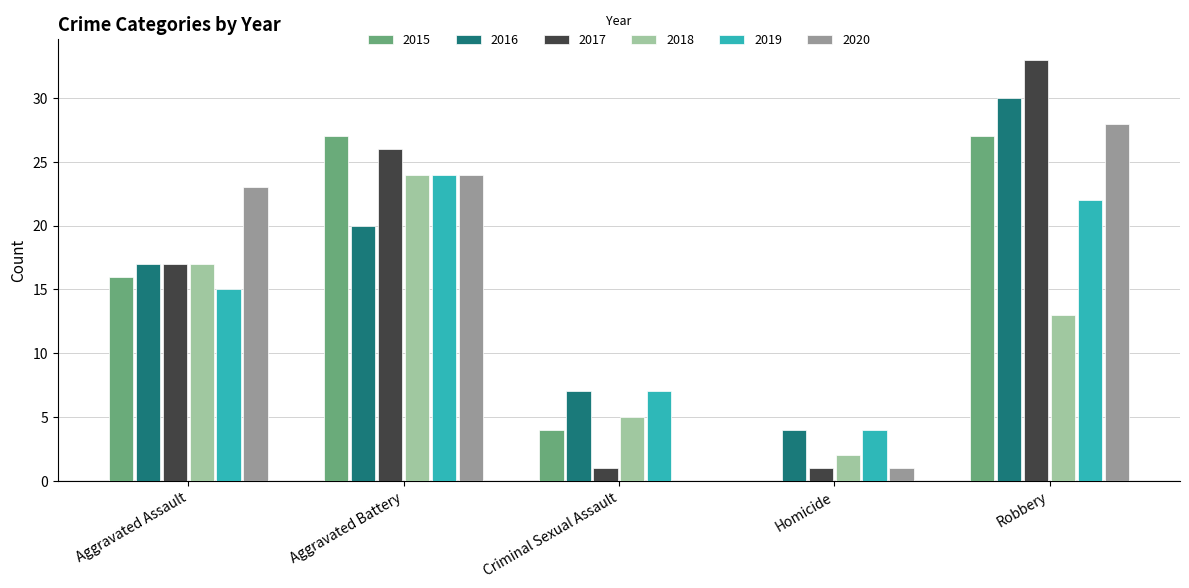

Which series has the largest range (max minus min)?

2017